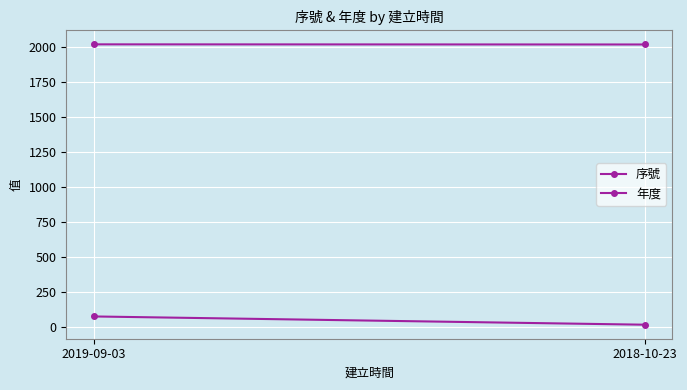

At 2019-09-03, list the series in order from largest to smallest.

年度, 序號